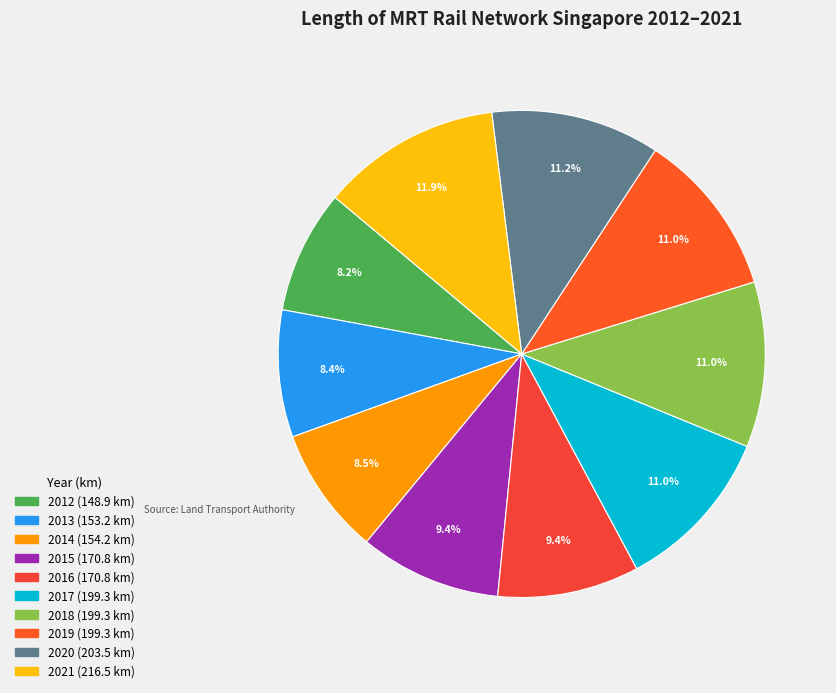

The 2019 slice represents 2% of the pie. True or false?

False